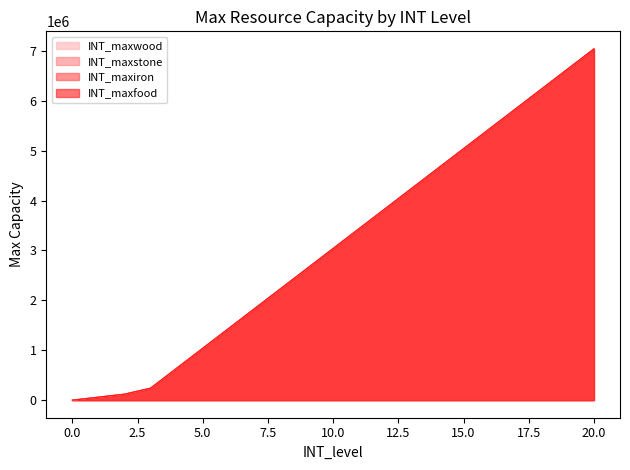

What is the sum of all INT_maxfood values?

65700000